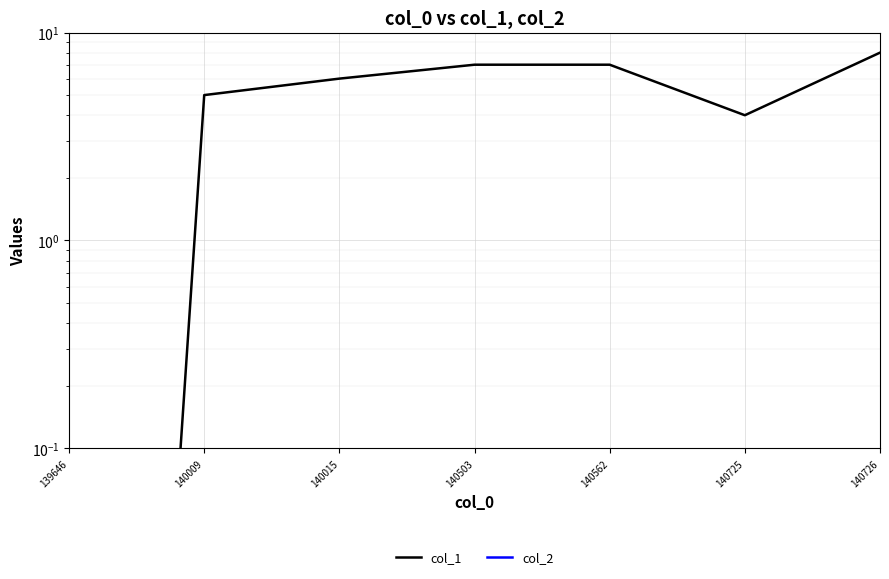

At how many categories does at least one series exceed 2?

6